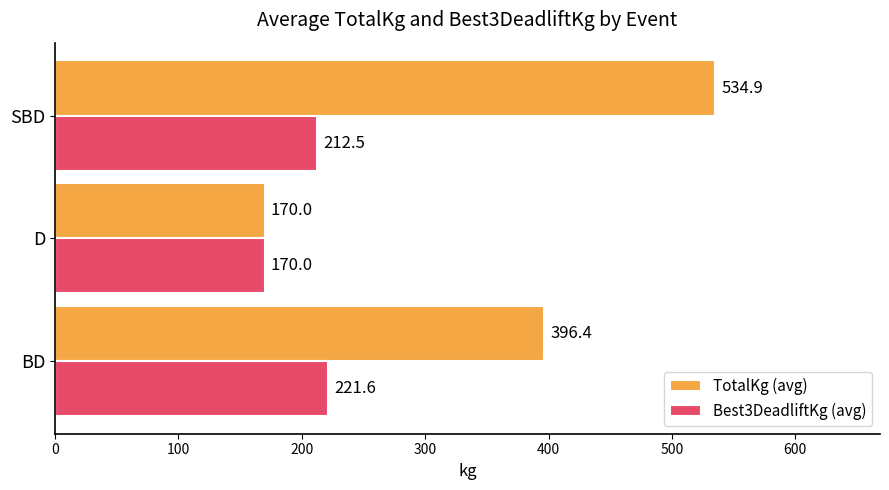

How many categories are shown in the chart?

3